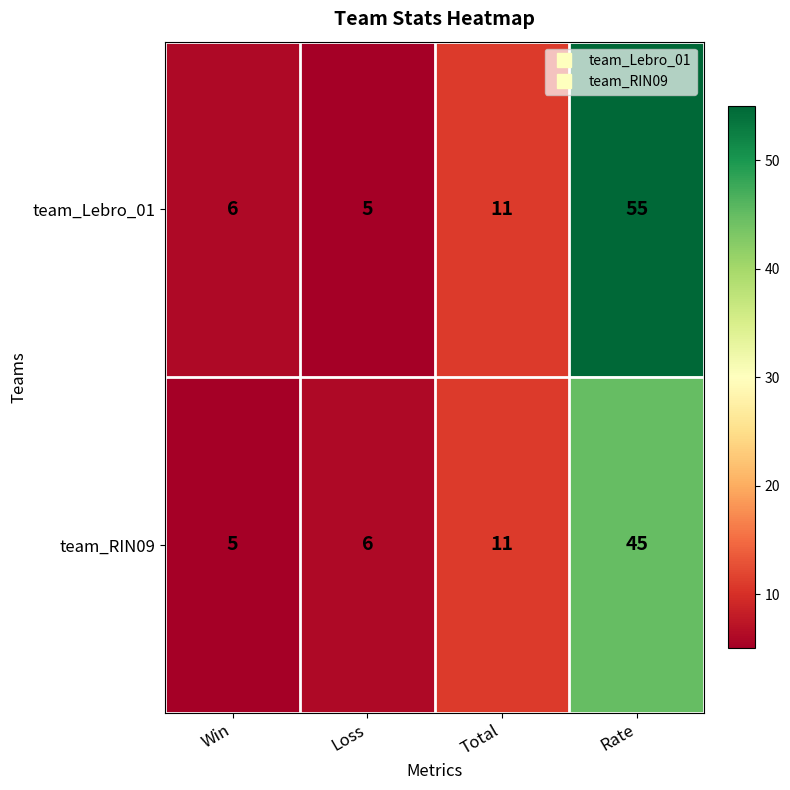

What is the total value across all series at Win?

11